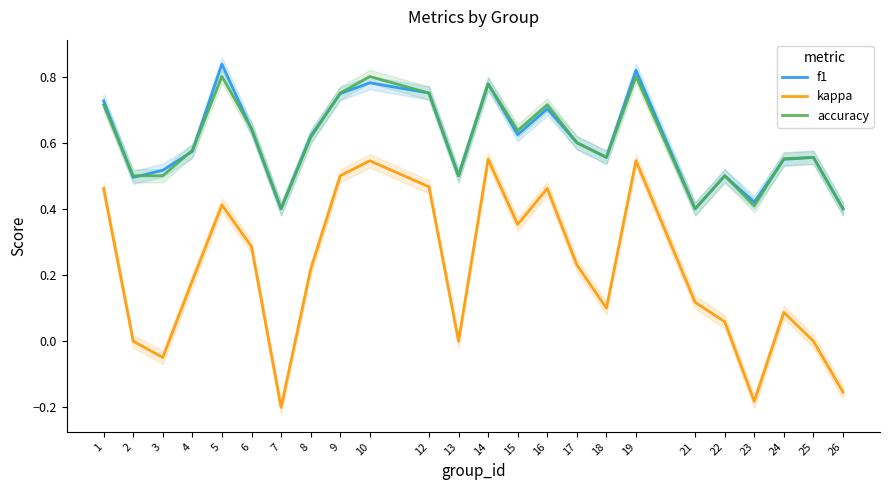

True or false: kappa and accuracy intersect in this chart.

False